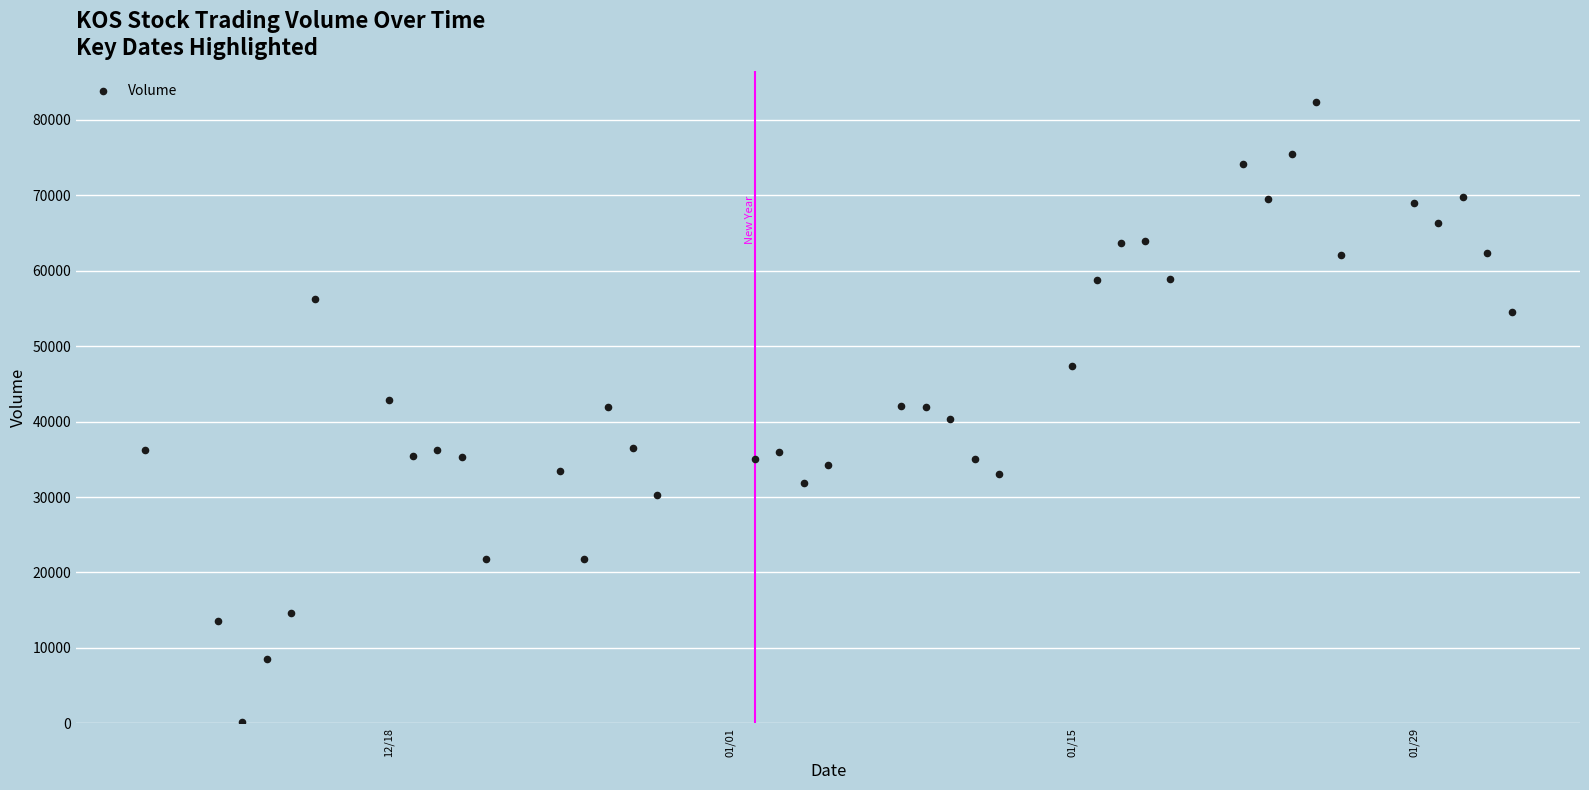

What is the range of X values (max minus min)?

56